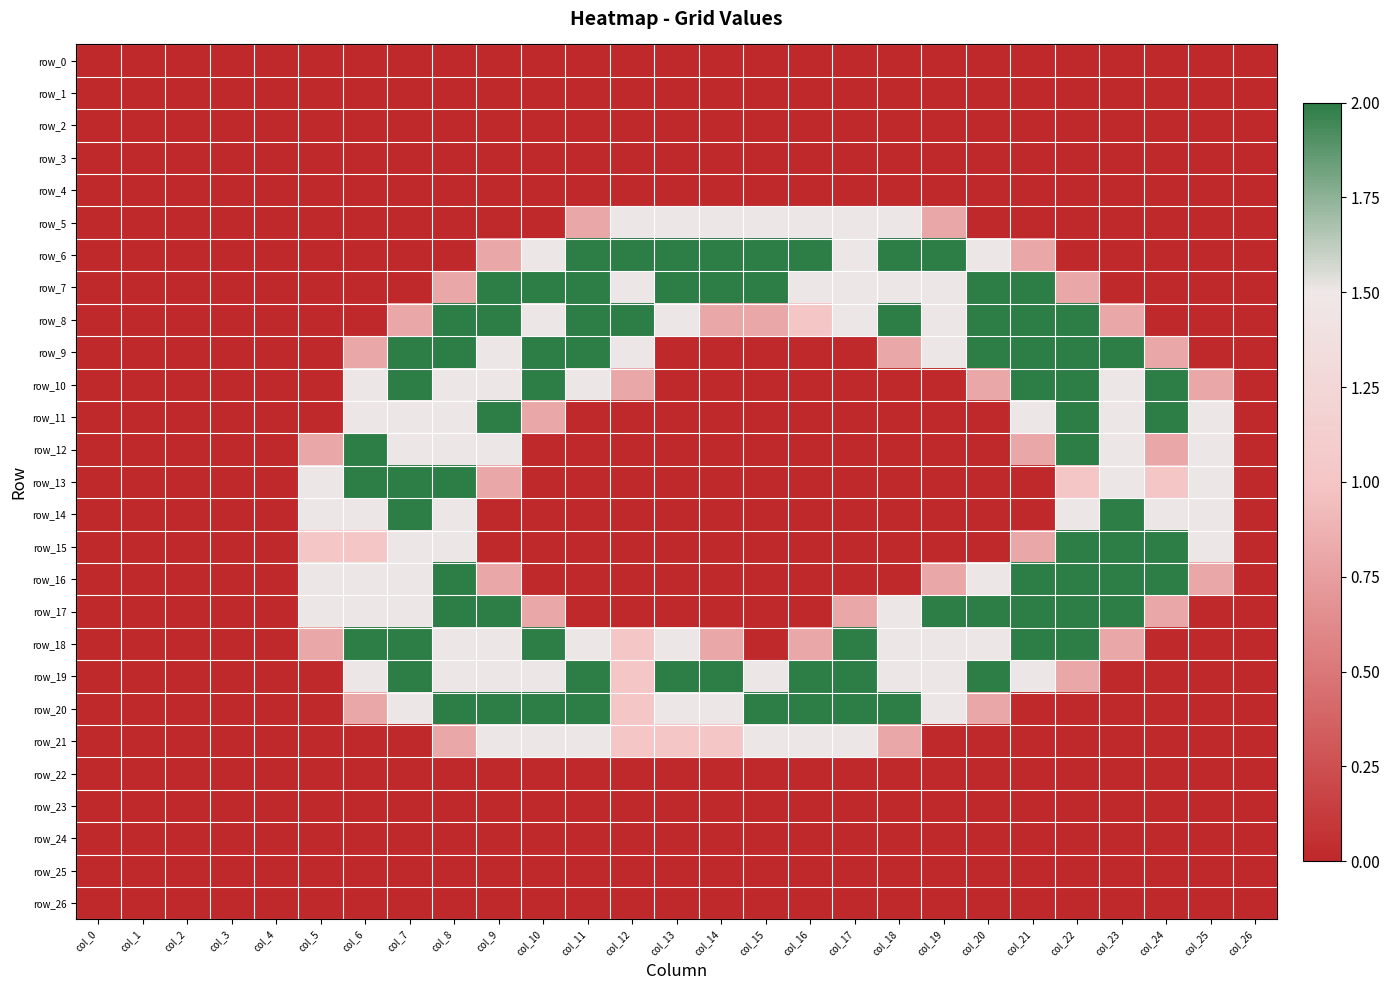

List the labels in order of row_22 value, smallest first.

col_0, col_1, col_2, col_3, col_4, col_5, col_6, col_7, col_8, col_9, col_10, col_11, col_12, col_13, col_14, col_15, col_16, col_17, col_18, col_19, col_20, col_21, col_22, col_23, col_24, col_25, col_26